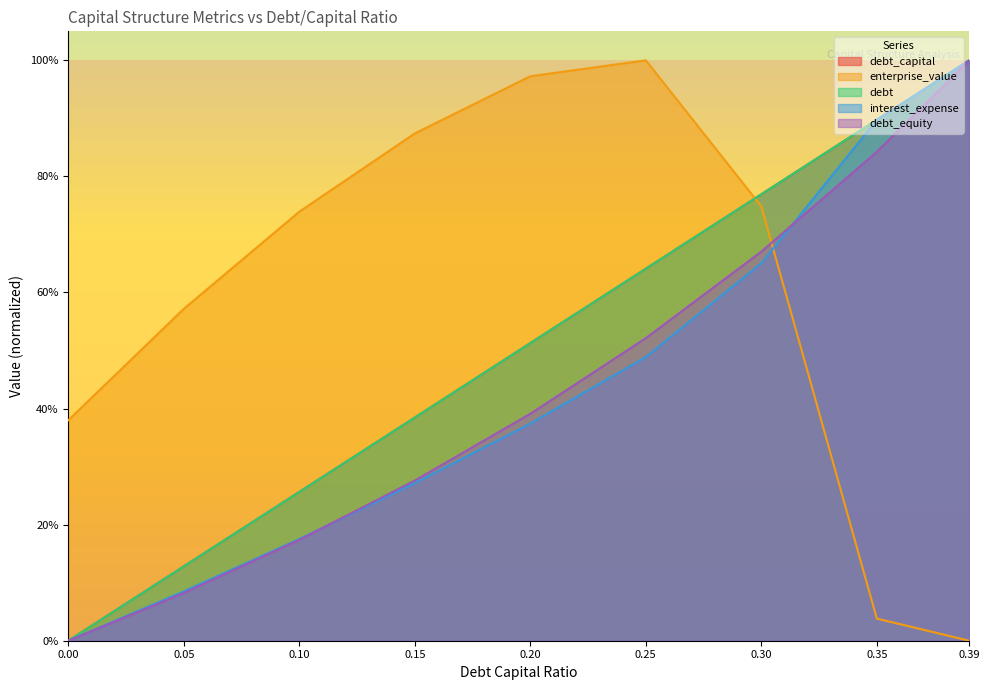

Rank the categories by interest_expense value from lowest to highest.

0.00, 0.05, 0.10, 0.15, 0.20, 0.25, 0.30, 0.35, 0.39